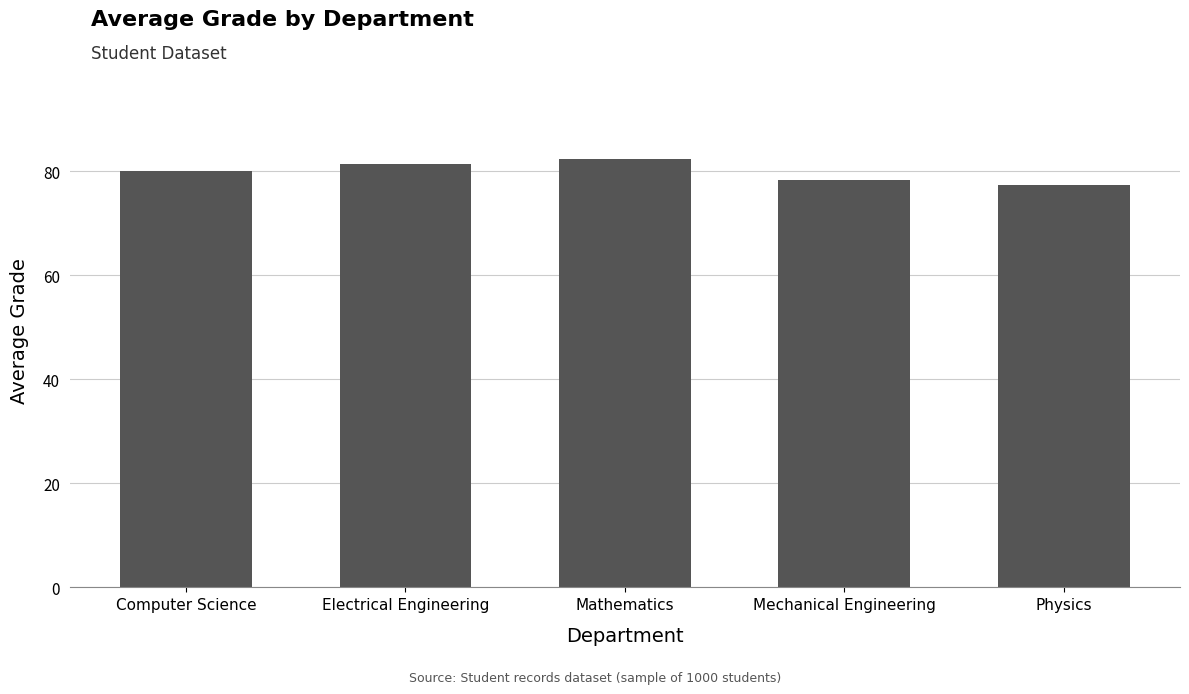

Rank the categories by value from highest to lowest.

Mathematics, Electrical Engineering, Computer Science, Mechanical Engineering, Physics